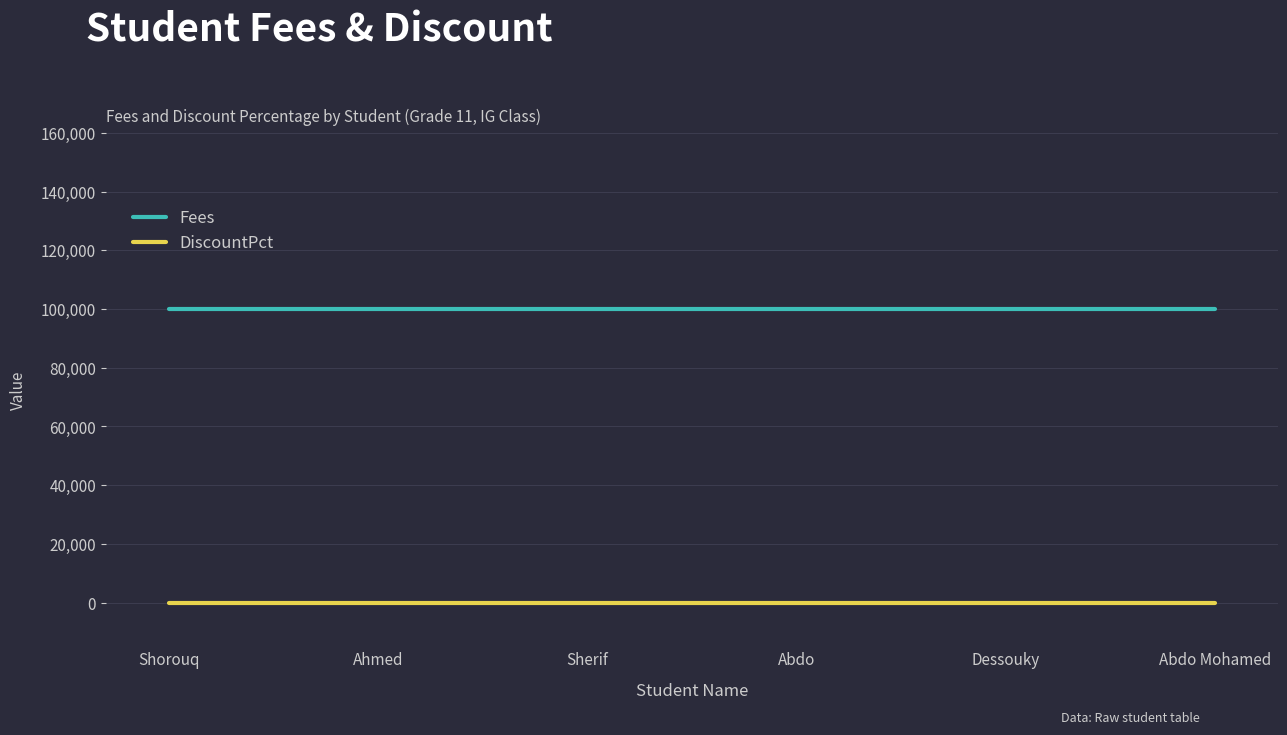

List the series in order of their overall mean, lowest first.

DiscountPct, Fees